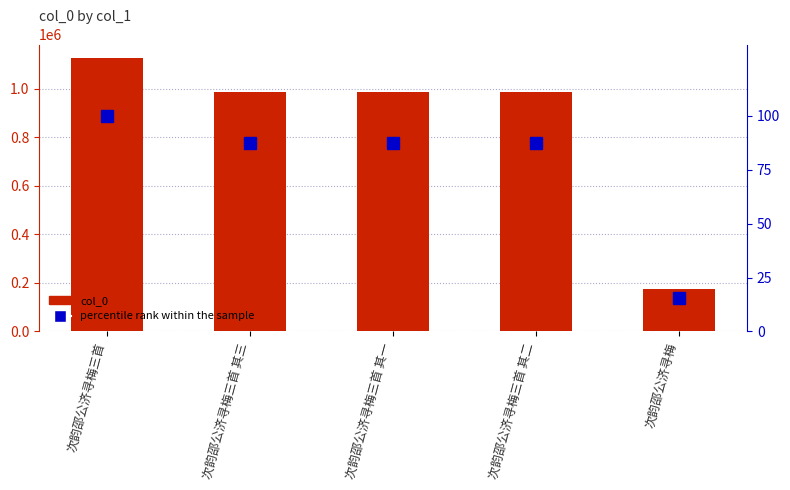

Count the number of data series in this chart.

2